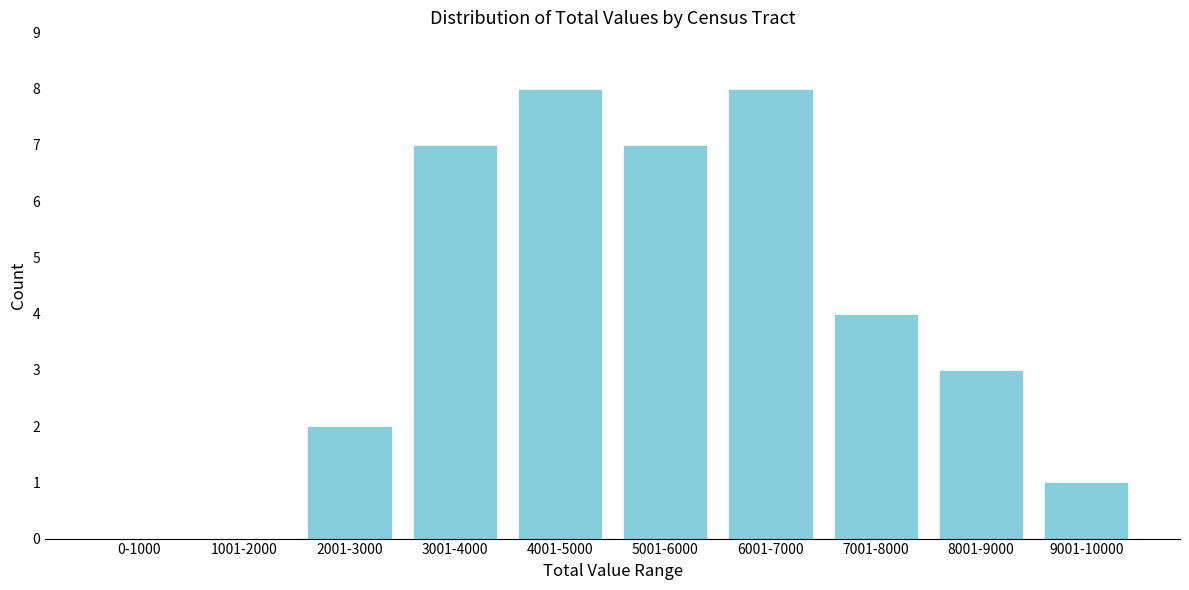

Reading left to right, transcribe all the data shown in this chart.

0-1000=0	1001-2000=0	2001-3000=2	3001-4000=7	4001-5000=8	5001-6000=7	6001-7000=8	7001-8000=4	8001-9000=3	9001-10000=1